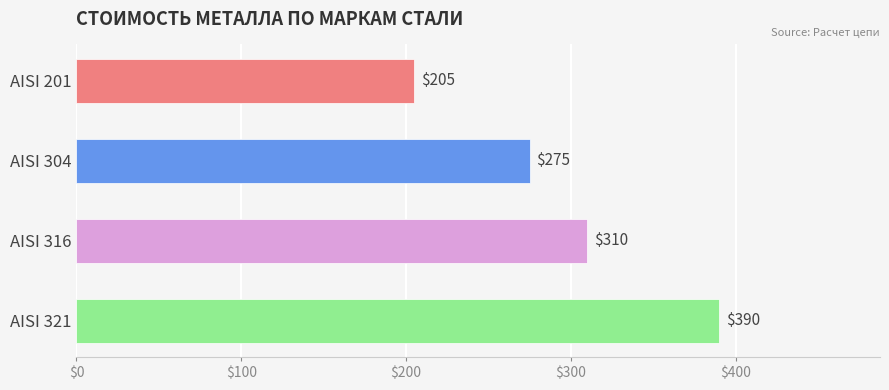

Reading top to bottom, extract all data points from this chart.

205	275	310	390